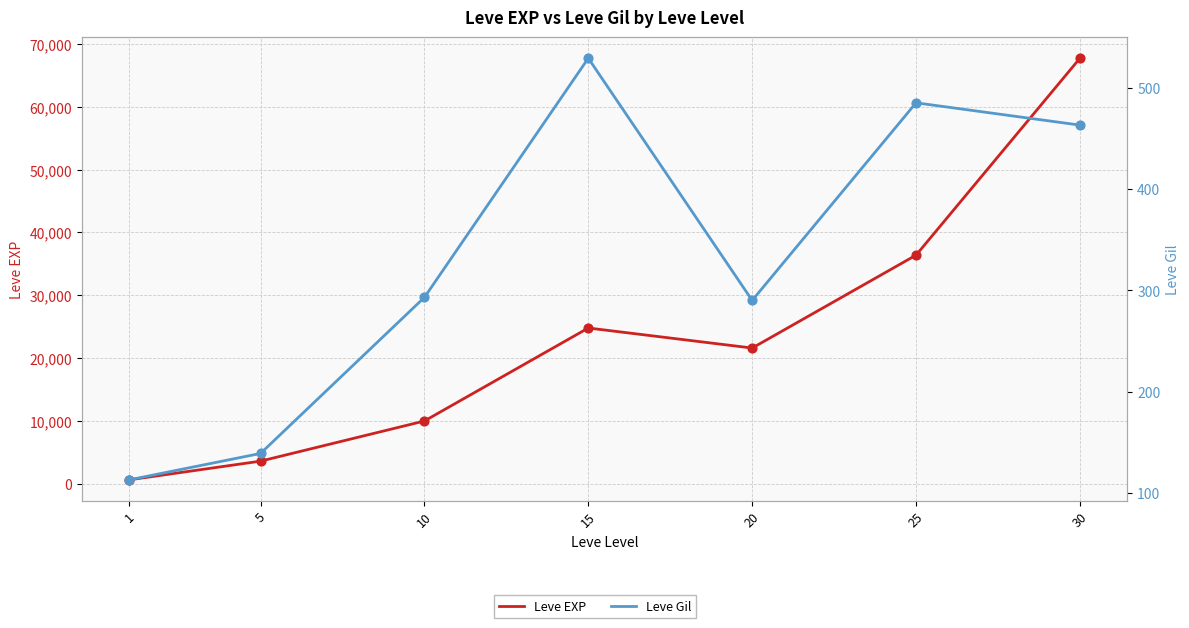

Is the value of Leve Gil at 25 greater than the value of Leve EXP at 25?

No